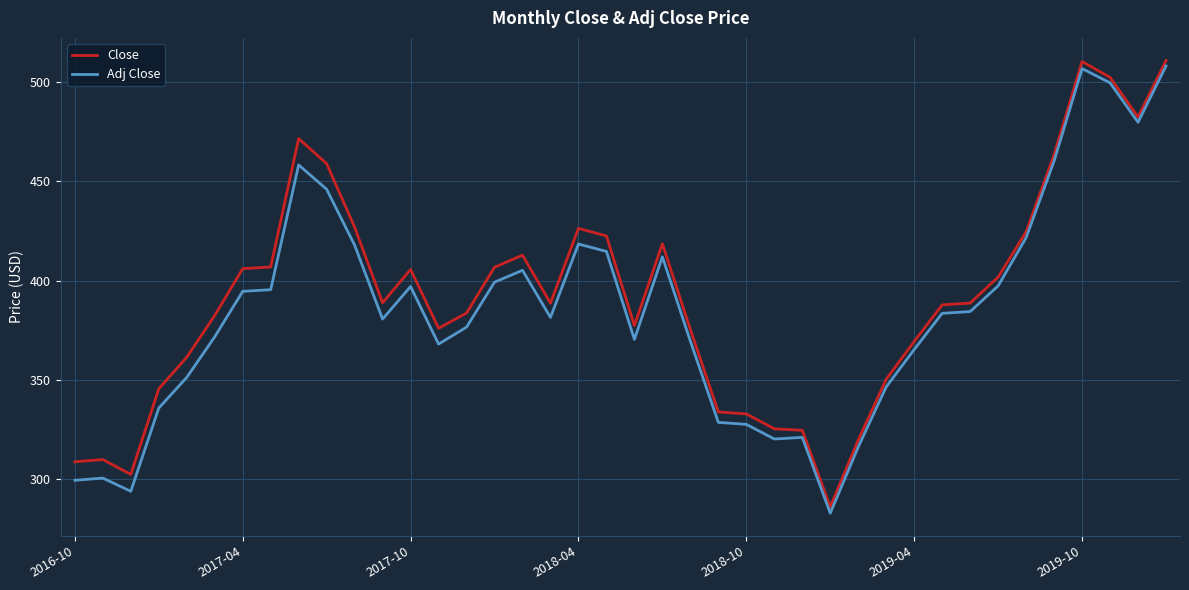

How many values in the Adj Close series exceed 383?

20